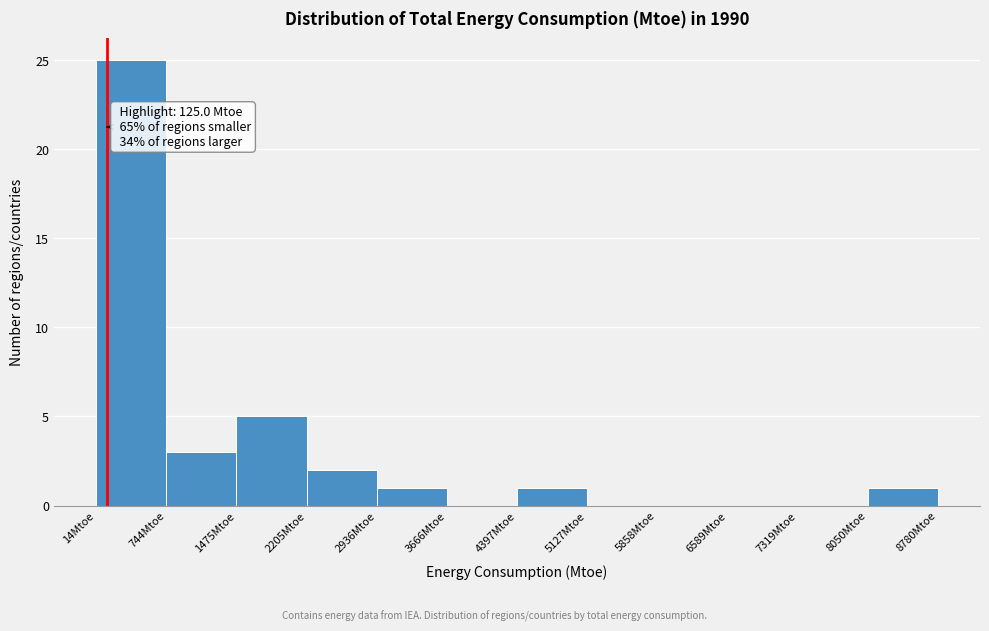

Over which range of the x-axis is the bar tallest?

0 to 700